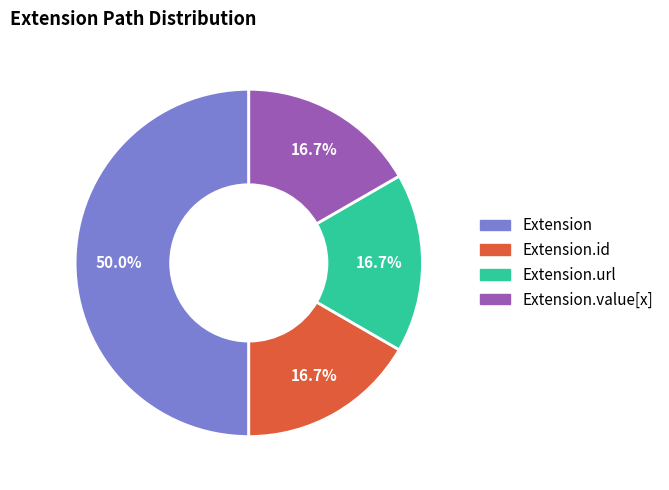

Count the number of slices in the pie.

4